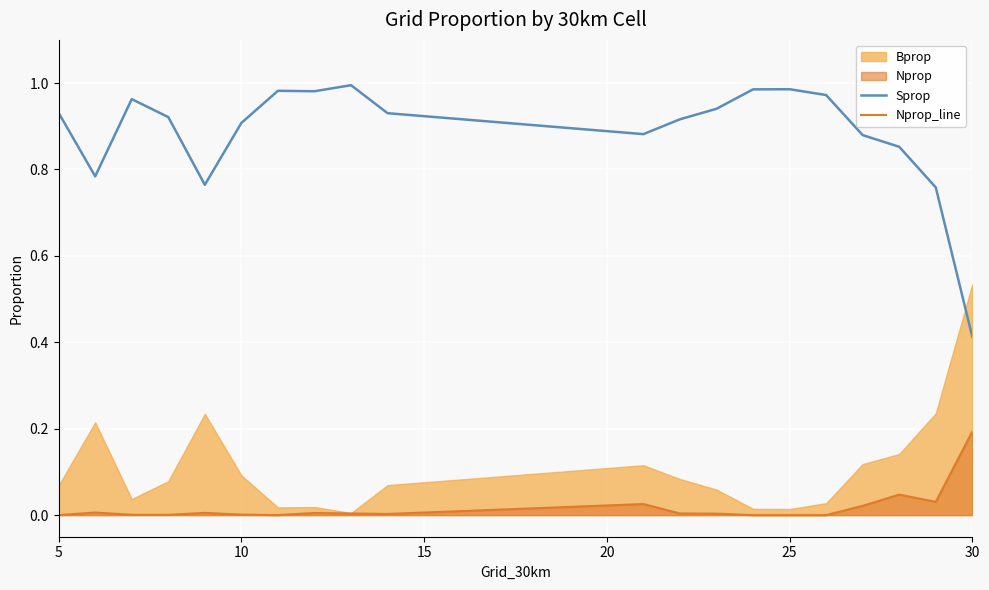

True or false: Sprop and Nprop_line cross at least once.

False